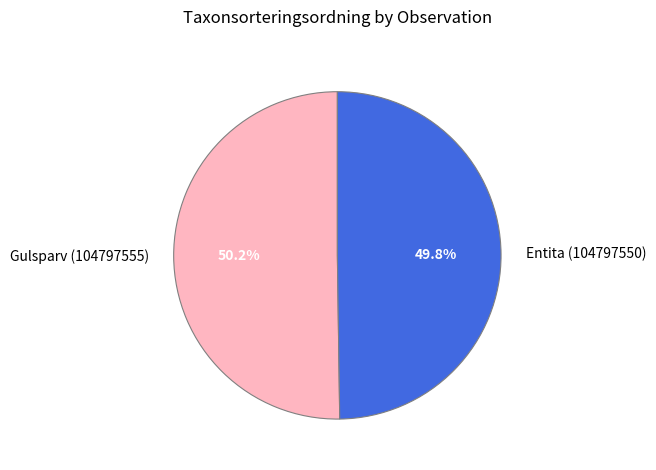

Count the number of slices in the pie.

2